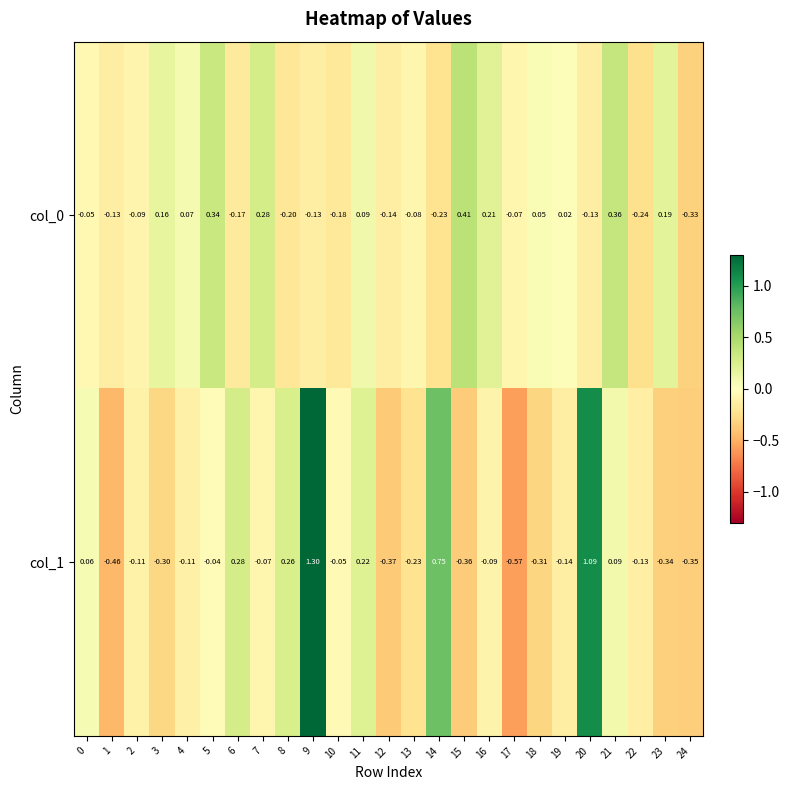

Reading right to left, what are all the values shown in this chart?

col_0: 24=-0.3	23=0.2	22=-0.2	21=0.4	20=-0.1	19=0.0	18=0.1	17=-0.1	16=0.2	15=0.4	14=-0.2	13=-0.1	12=-0.1	11=0.1	10=-0.2	9=-0.1	8=-0.2	7=0.3	6=-0.2	5=0.3	4=0.1	3=0.2	2=-0.1	1=-0.1	0=-0.1
col_1: 24=-0.3	23=-0.3	22=-0.1	21=0.1	20=1.1	19=-0.1	18=-0.3	17=-0.6	16=-0.1	15=-0.4	14=0.8	13=-0.2	12=-0.4	11=0.2	10=-0.1	9=1.3	8=0.3	7=-0.1	6=0.3	5=-0.0	4=-0.1	3=-0.3	2=-0.1	1=-0.5	0=0.1